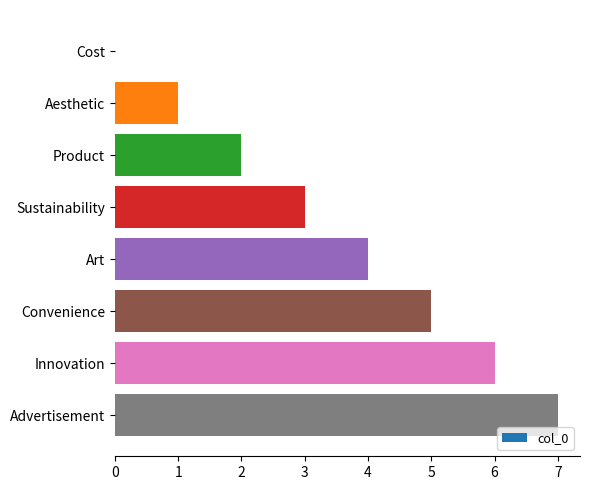

The chart shows a value of 9 at Innovation. True or false?

False